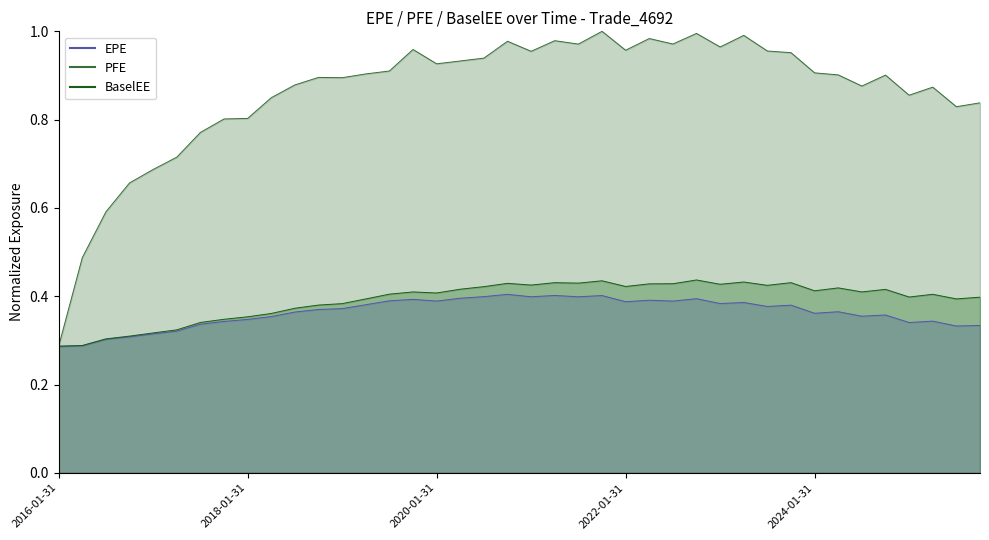

How many interior local peaks does the EPE series have?

11